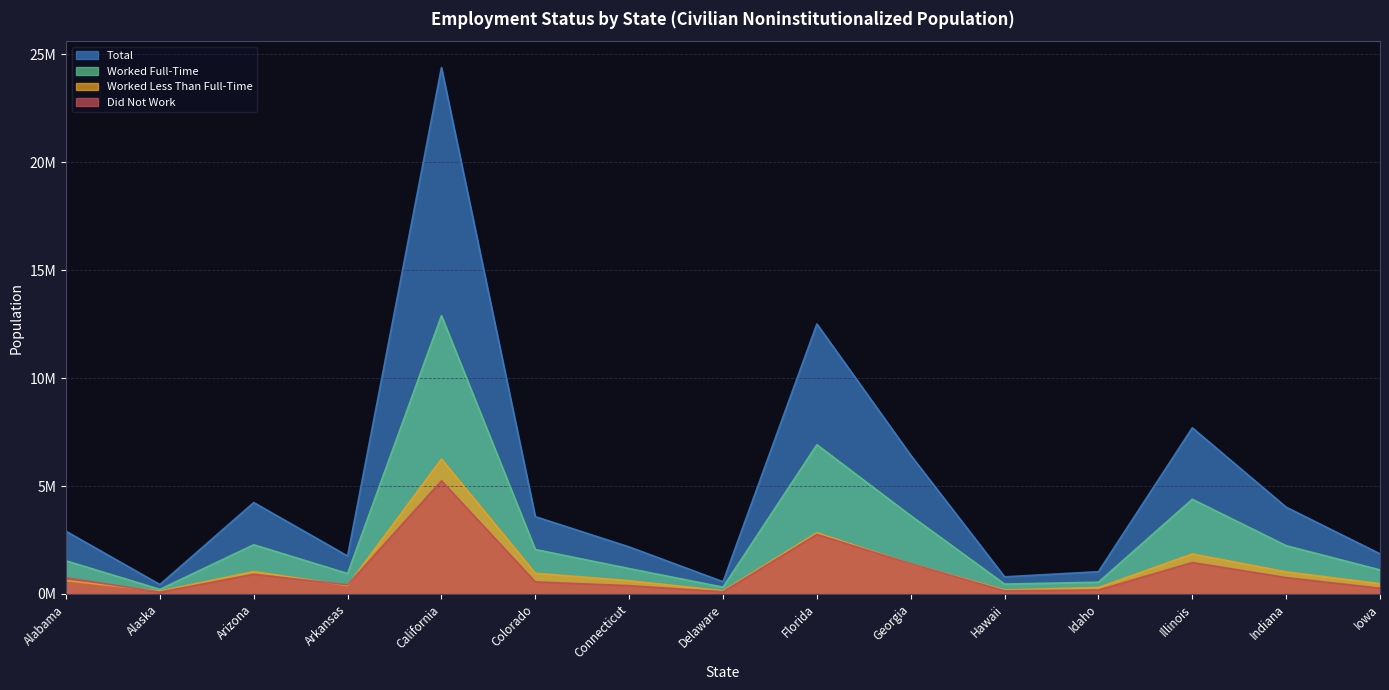

How many data points in Did Not Work are less than 561456?

7